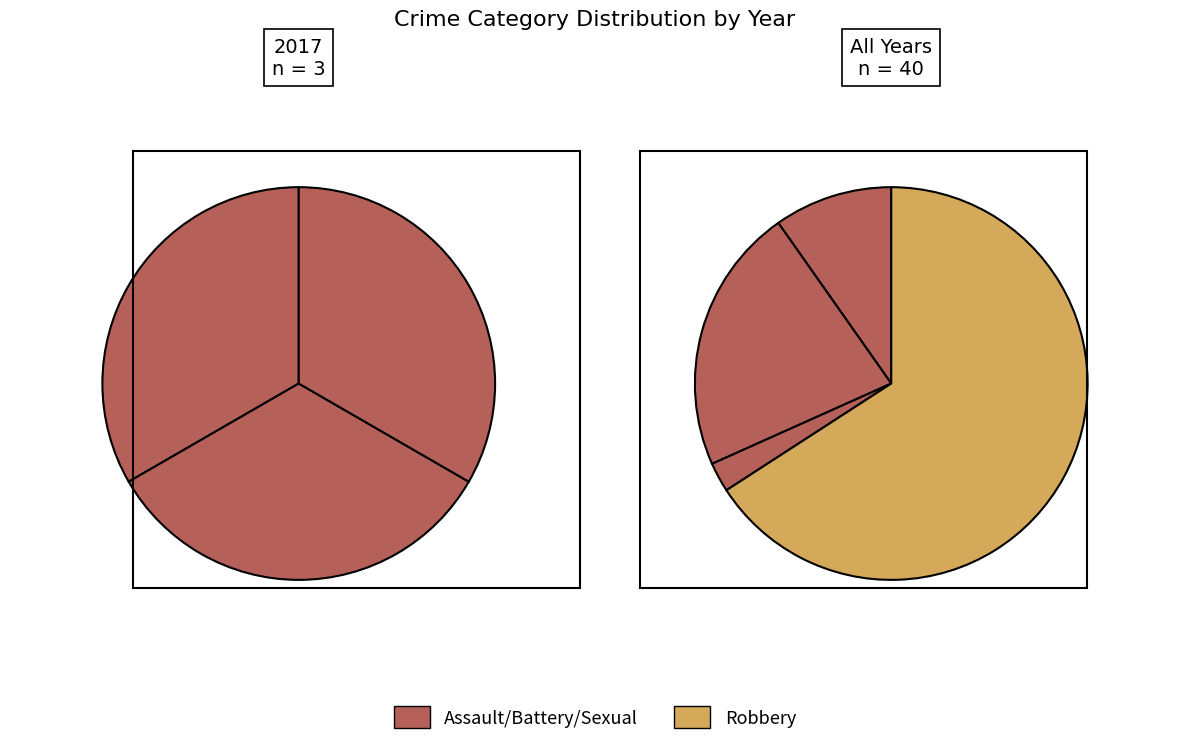

The values_2017 slice represents 33% of the pie. True or false?

True